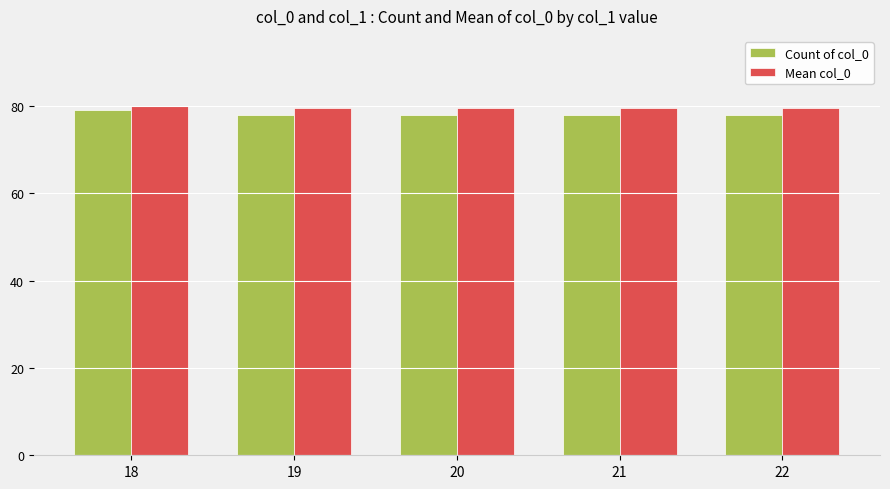

Rank the series by their maximum value, from lowest to highest.

Count of col_0, Mean col_0